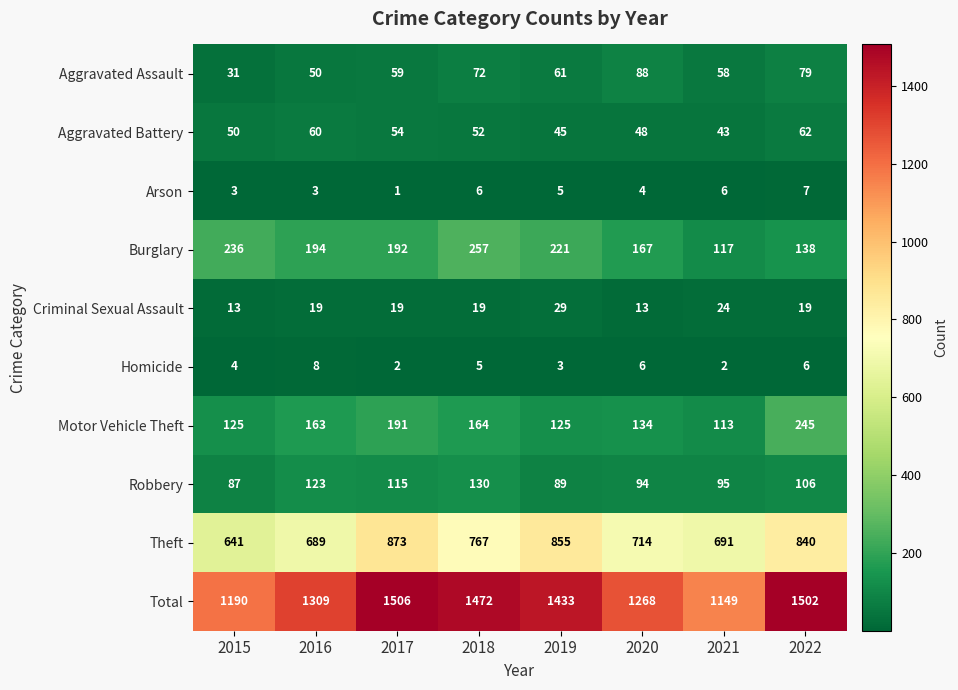

Which series has the widest spread of values?

Total